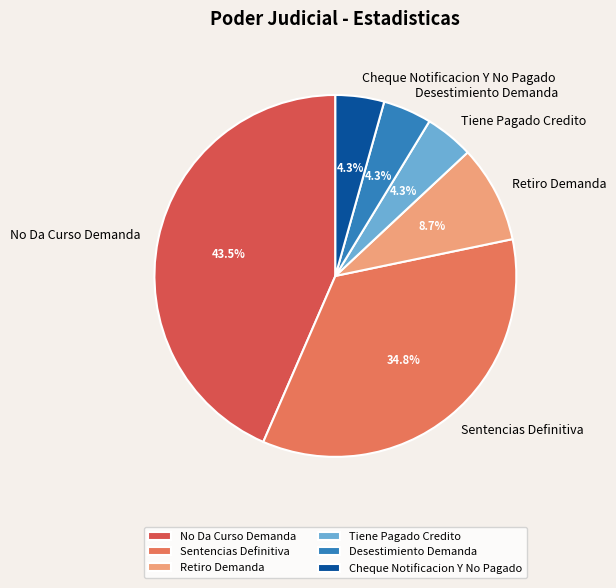

Which has a higher value, Retiro Demanda or No Da Curso Demanda?

No Da Curso Demanda